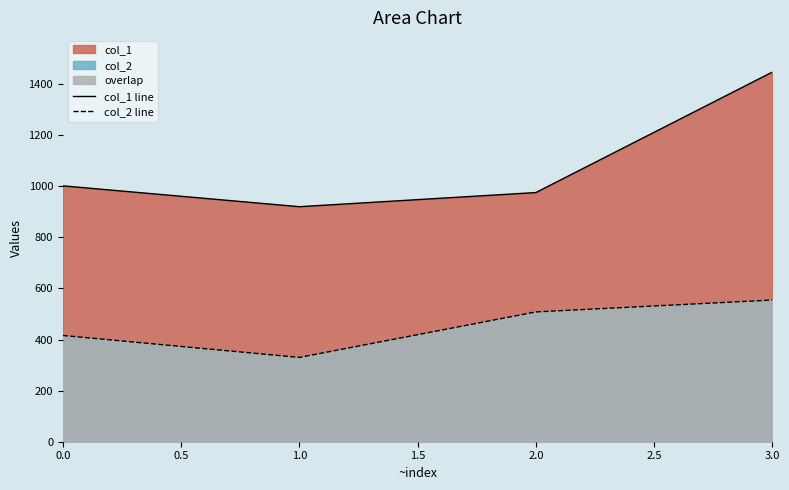

Reading right to left, extract all data points from this chart.

col_1 line: 3.0=1447.0	2.0=975.4	1.0=920.0	0.0=1001.6
col_2 line: 3.0=554.7	2.0=508.1	1.0=330.0	0.0=415.9